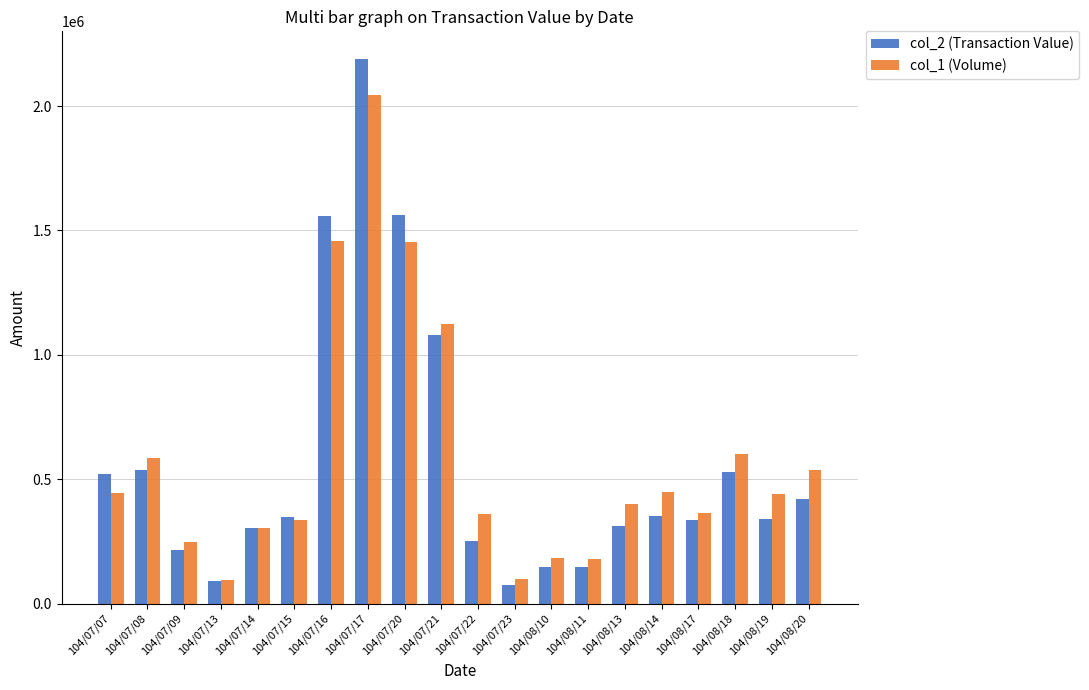

How many values in the col_2 (Transaction Value) series are below 347280?

10